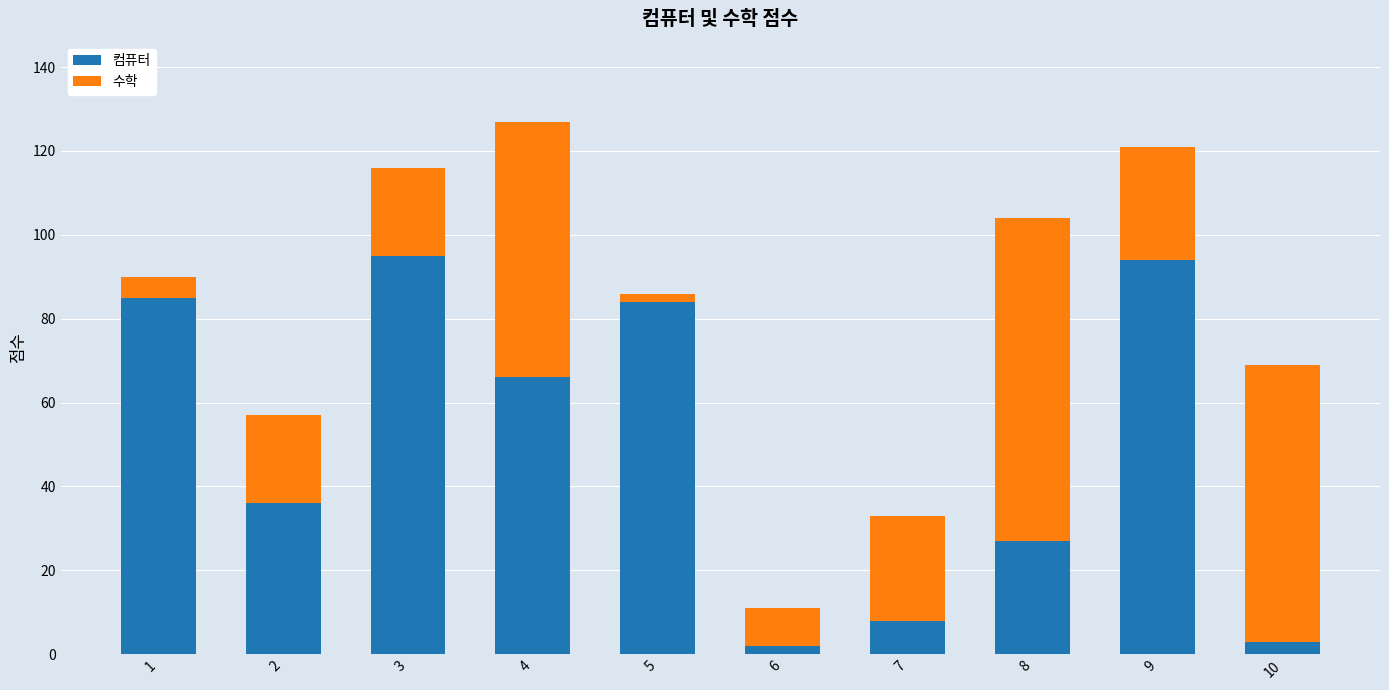

What is the sum of the 컴퓨터 values at 7 and 10?

11